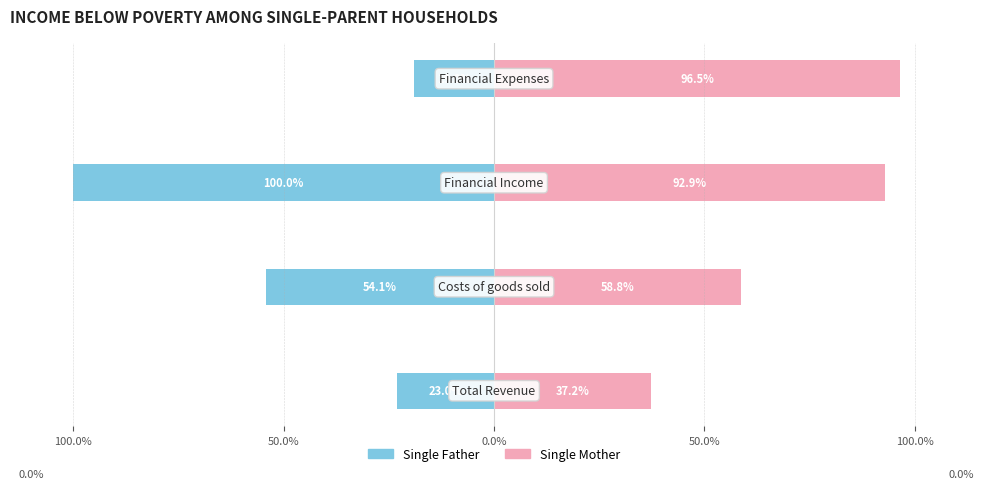

What is the difference between the maximum and minimum values in the Single Mother series?

59.3